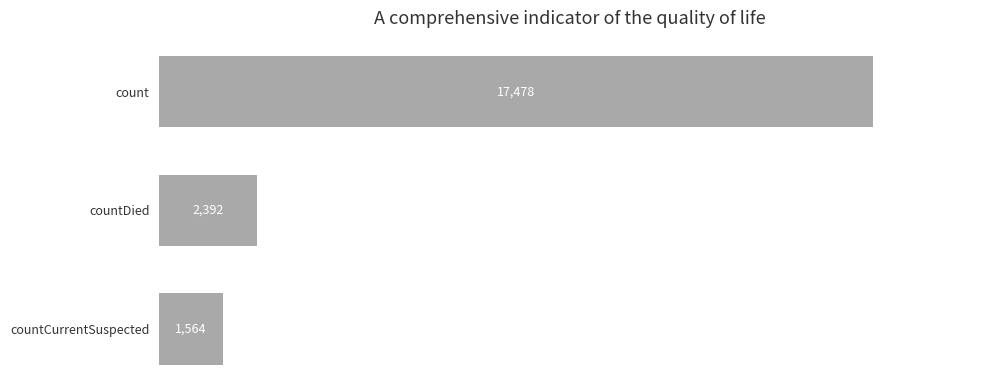

How many series are shown in this chart?

1